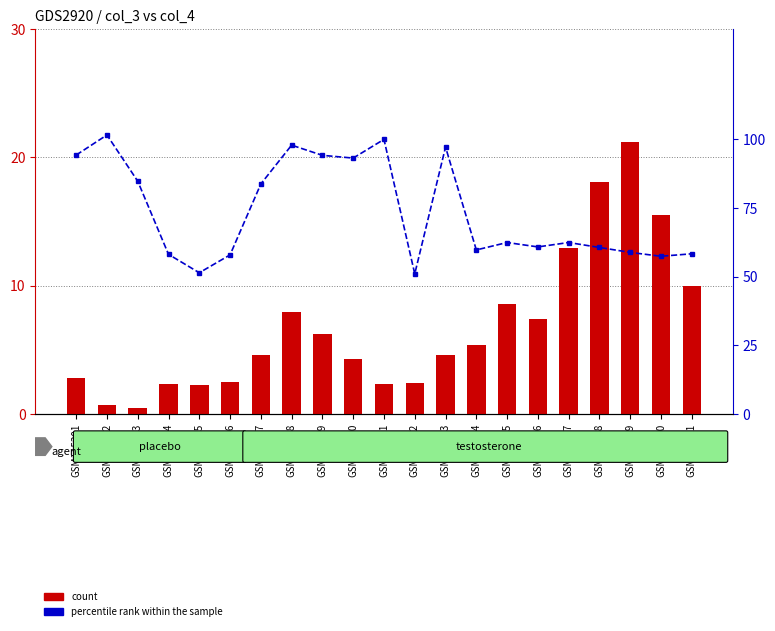

List the series in order of their peak value, highest first.

col_5 (percentile rank), col_4 (count)